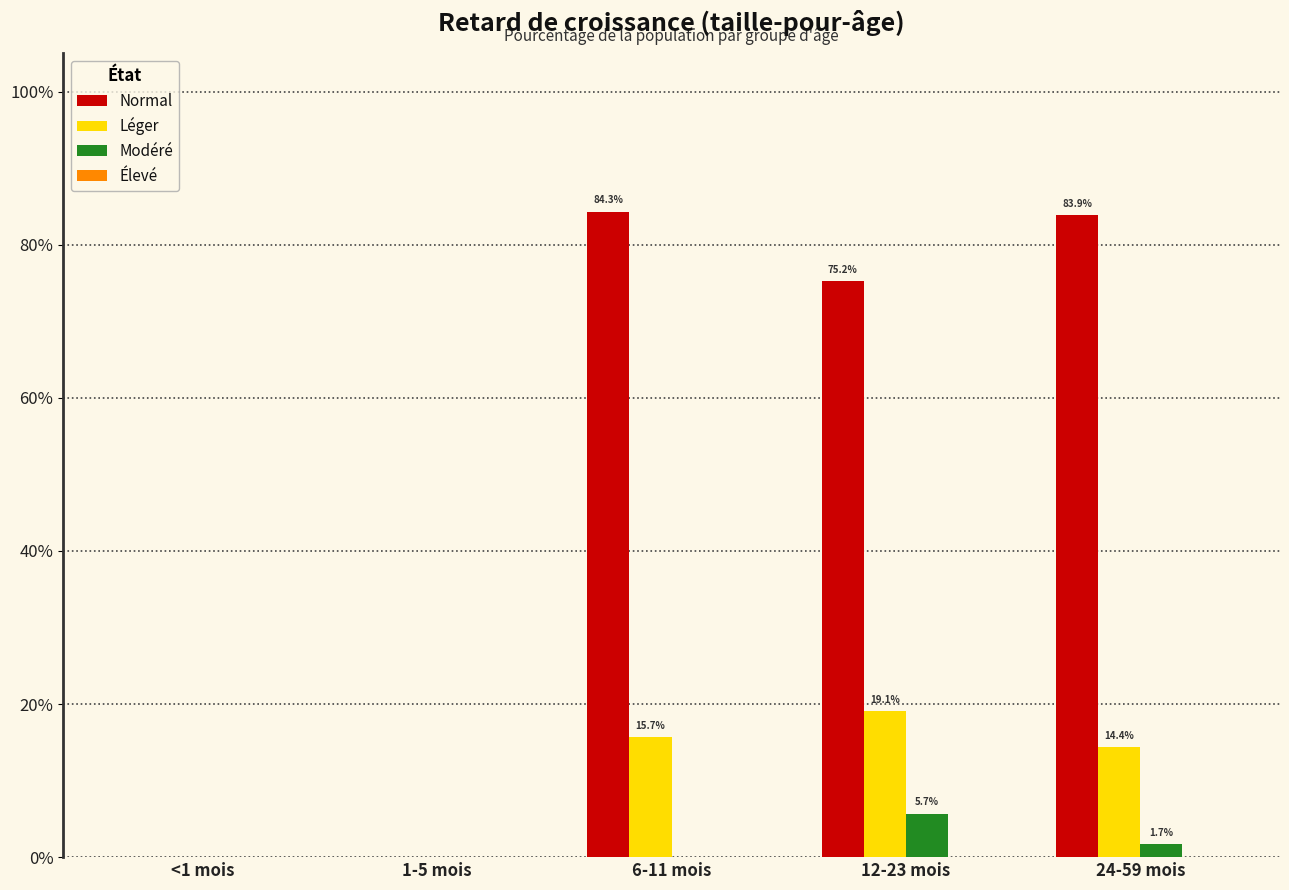

What is the total value across all series at 6-11 mois?

1.0